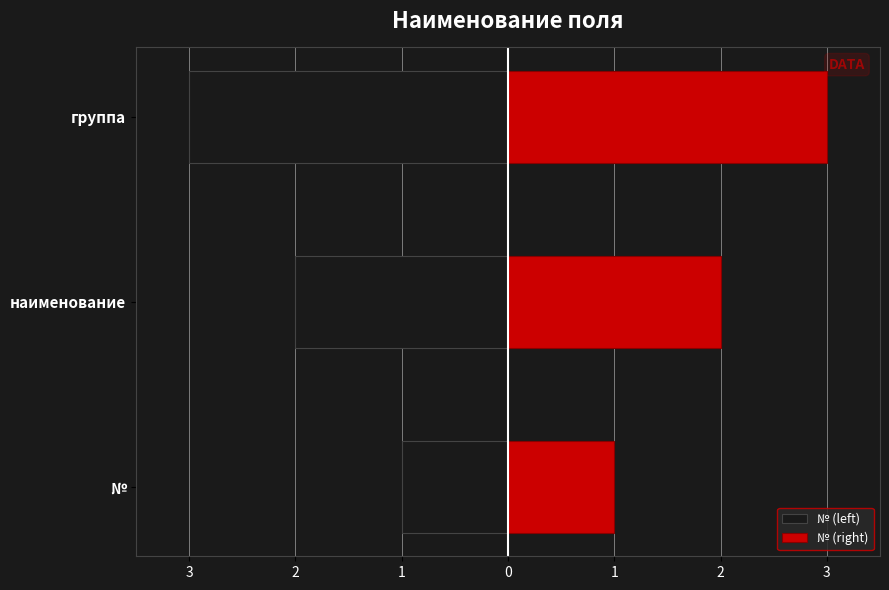

Is it true that № (left) equals -3 at наименование?

False